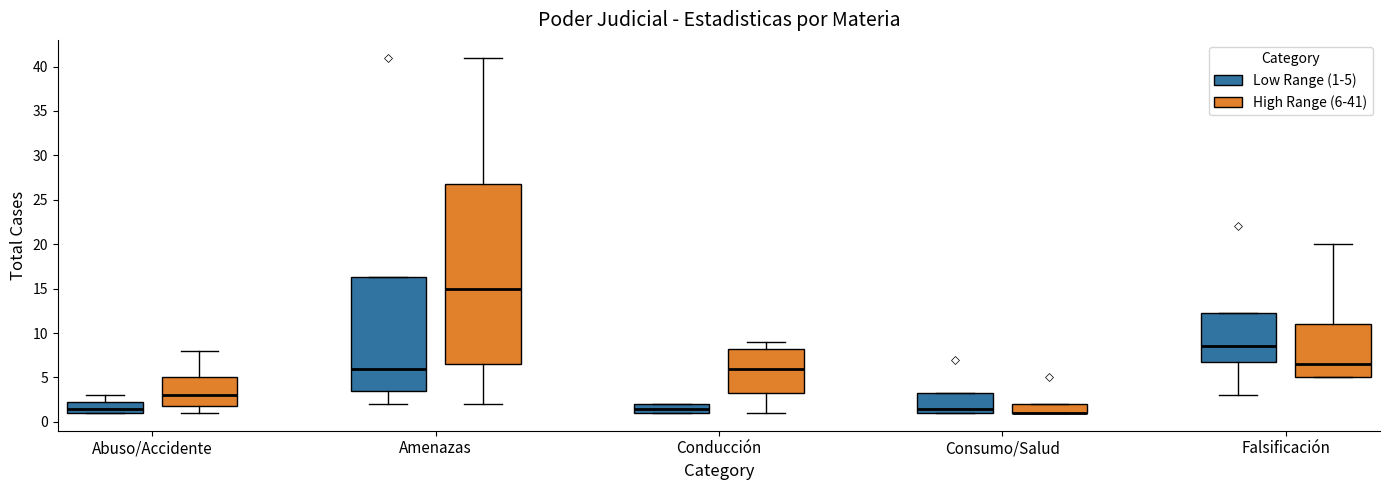

Reading left to right, transcribe this box plot: for each box, give where its median line is, the range the box spans, and where its two whiskers end, as read against the y-axis. The values are not printed on the chart, so give them approximately, as read against the axis.

Abuso/Accidente (Low Range (1-5)): median 1.5, box 1.0 to 2.5, whiskers 1.0 to 3.0
Abuso/Accidente (High Range (6-41)): median 3.0, box 2.0 to 5.0, whiskers 1.0 to 8.0
Amenazas (Low Range (1-5)): median 6.0, box 3.5 to 16.5, whiskers 2.0 to 16.5
Amenazas (High Range (6-41)): median 15.0, box 6.5 to 27.0, whiskers 2.0 to 41.0
Conducción (Low Range (1-5)): median 1.5, box 1.0 to 2.0, whiskers 1.0 to 2.0
Conducción (High Range (6-41)): median 6.0, box 3.5 to 8.5, whiskers 1.0 to 9.0
Consumo/Salud (Low Range (1-5)): median 1.5, box 1.0 to 3.5, whiskers 1.0 to 3.5
Consumo/Salud (High Range (6-41)): median 1.0 (drawn on the box's lower edge), box 1.0 to 2.0, whiskers 1.0 to 2.0
Falsificación (Low Range (1-5)): median 8.5, box 7.0 to 12.5, whiskers 3.0 to 12.5
Falsificación (High Range (6-41)): median 6.5, box 5.0 to 11.0, whiskers 5.0 to 20.0